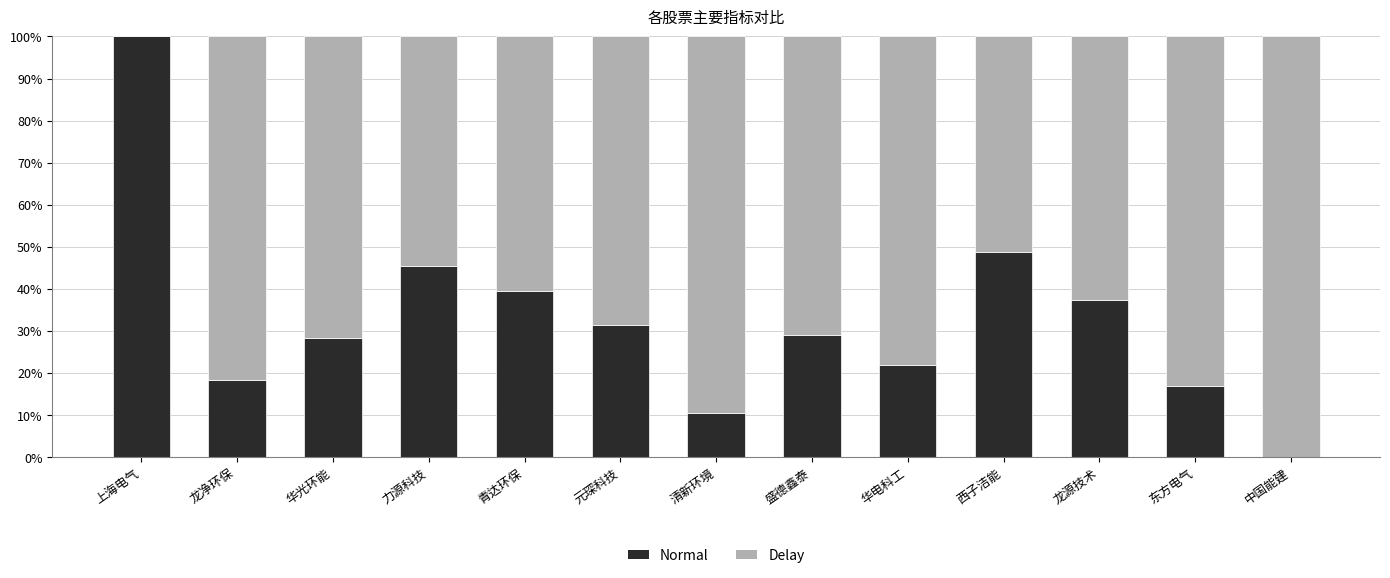

Are the bars horizontal?

No